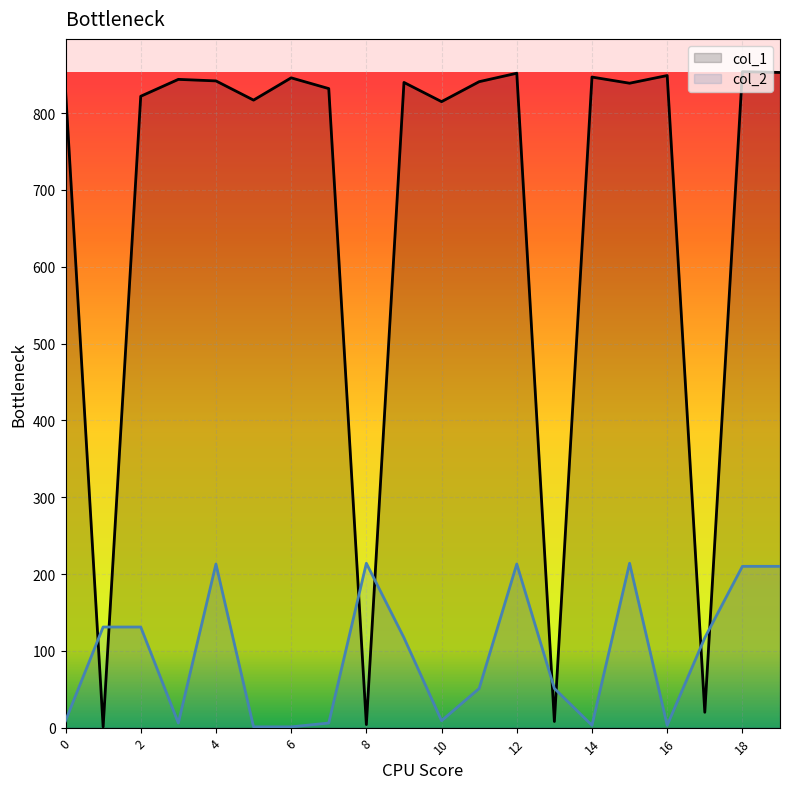

Count the number of data series in this chart.

2